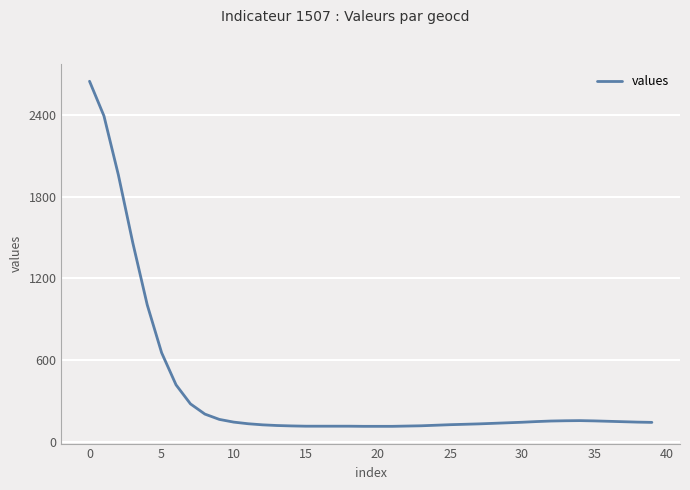

What is the smallest value displayed?

112